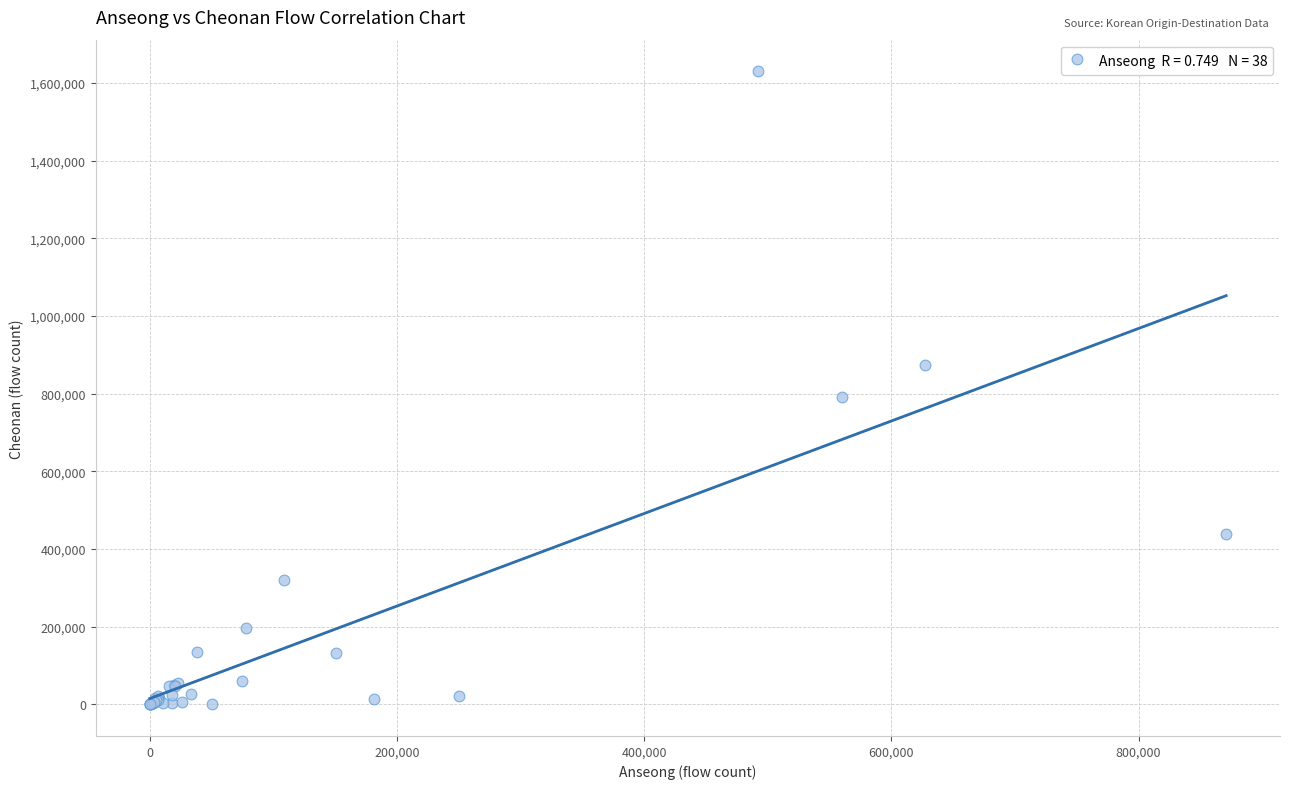

What Y value in the scatter plot is closest to 815095?

790748